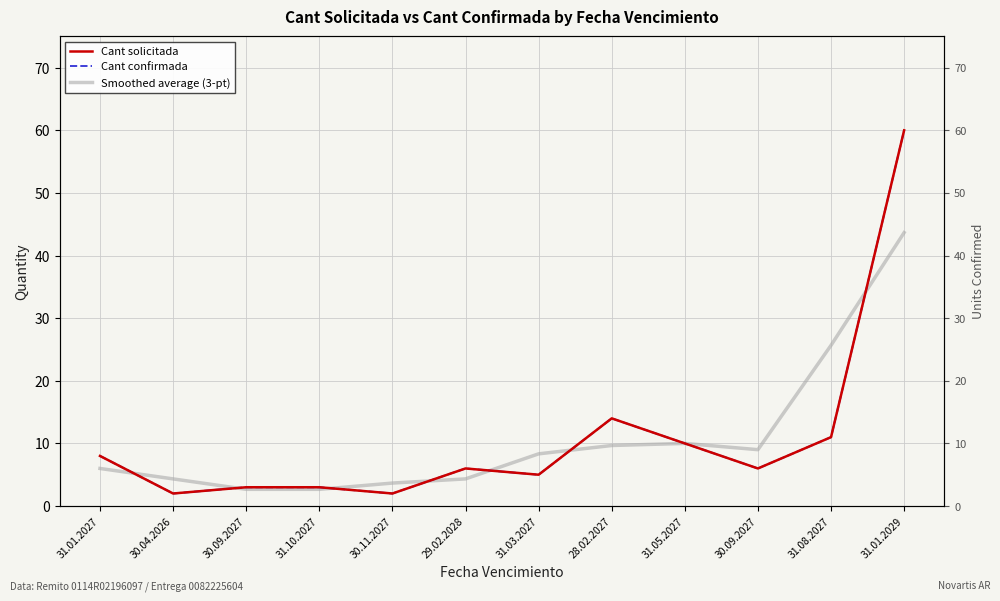

What value does the Smoothed average (3-pt) series have at 28.02.2027?

9.7